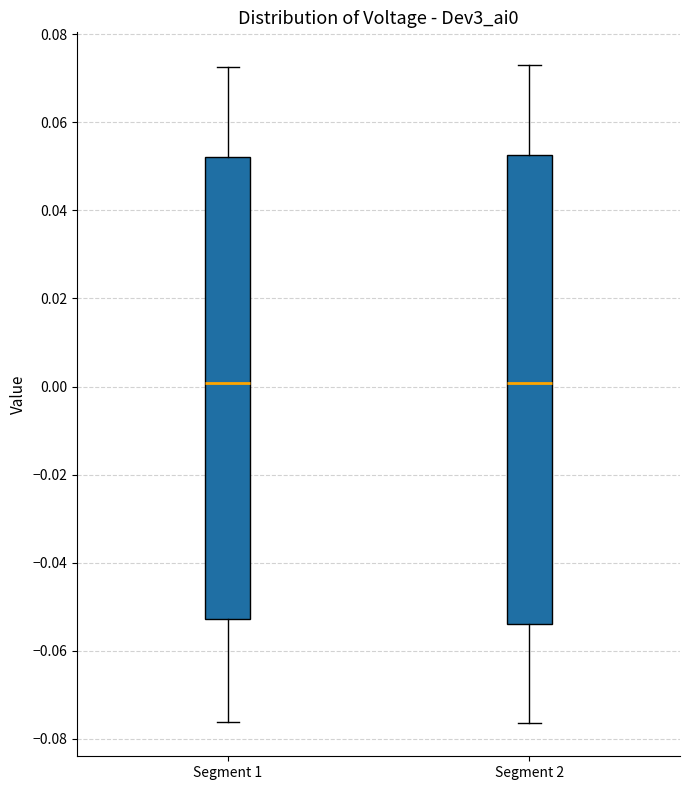

Reading left to right, read every box against the y-axis: the position of its median line, the range the box covers, and the ends of its whiskers. The values are not printed on the chart, so give them approximately, as read against the axis.

Segment 1: median 0.000, box -0.052 to 0.052, whiskers -0.076 to 0.072
Segment 2: median 0.000, box -0.054 to 0.052, whiskers -0.076 to 0.072